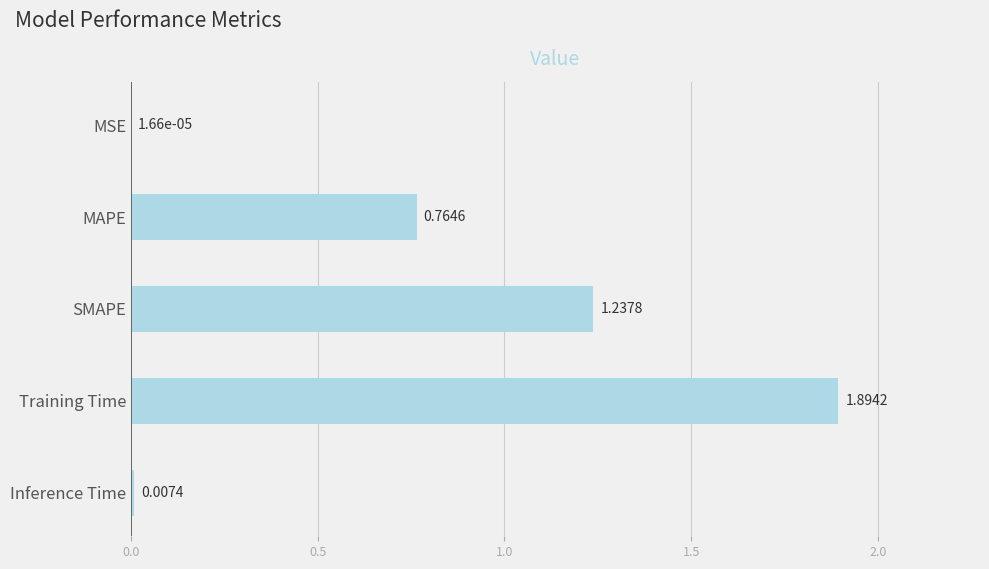

At which category does the chart reach its peak across all series?

Training Time